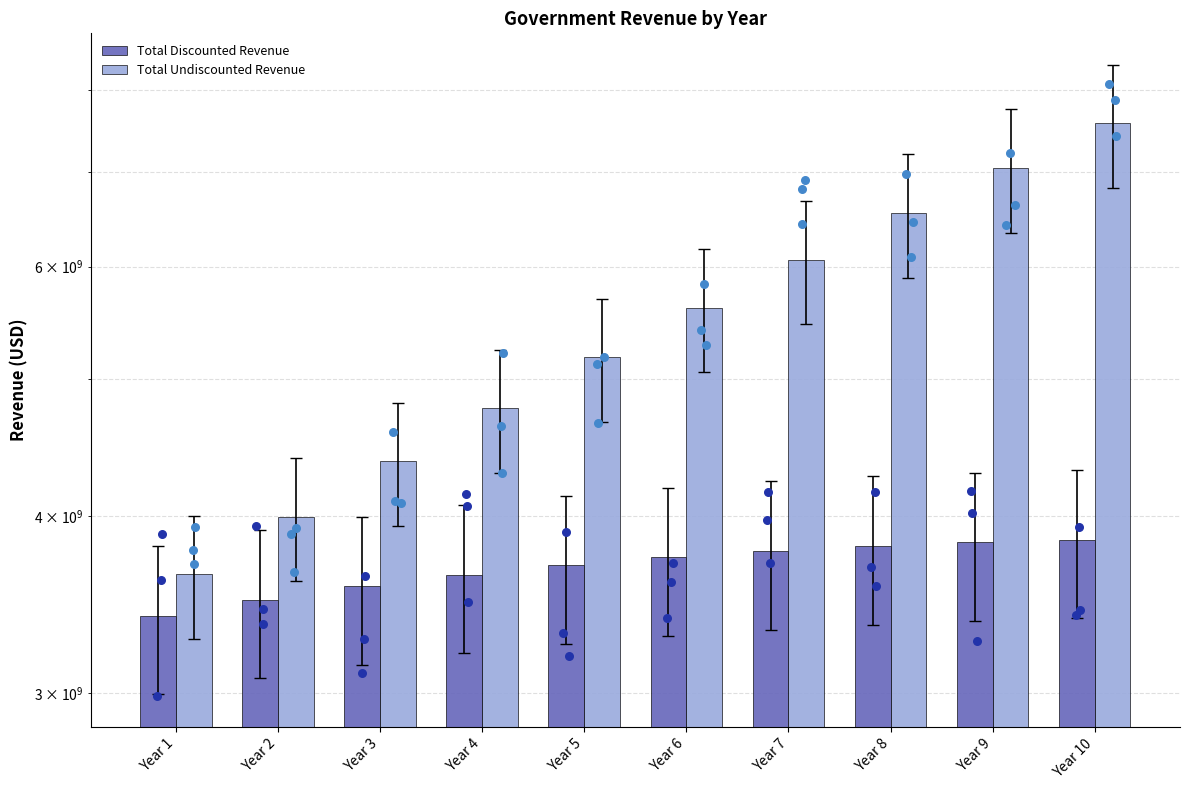

Which series reaches the minimum Y coordinate?

Total Discounted Revenue